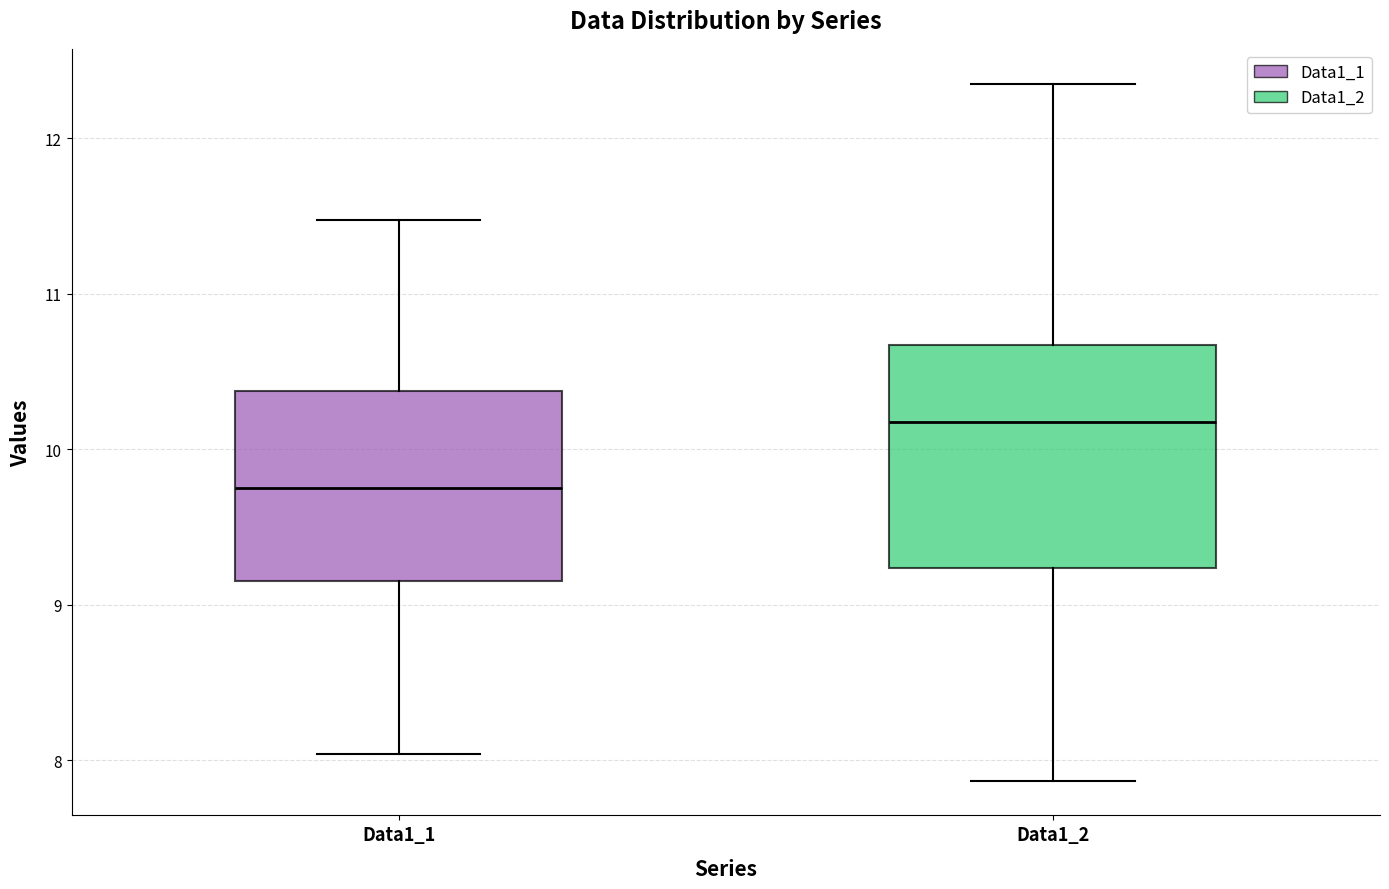

Comparing the boxes themselves (not the whiskers), which one is the tallest?

Data1_2